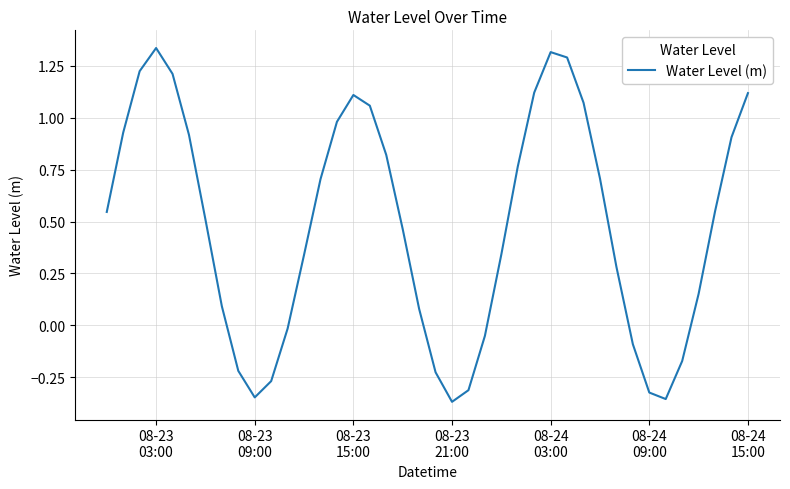

What is the difference between the maximum and minimum values?

1.7